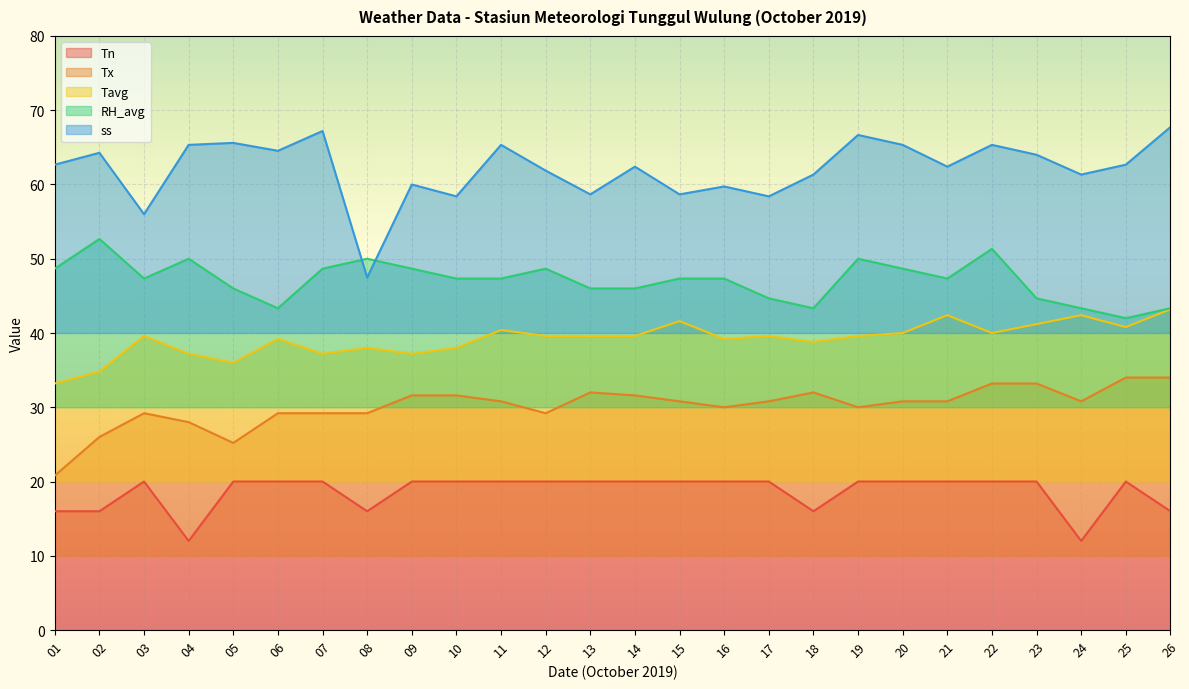

Between 17 and 13, which is larger?

17